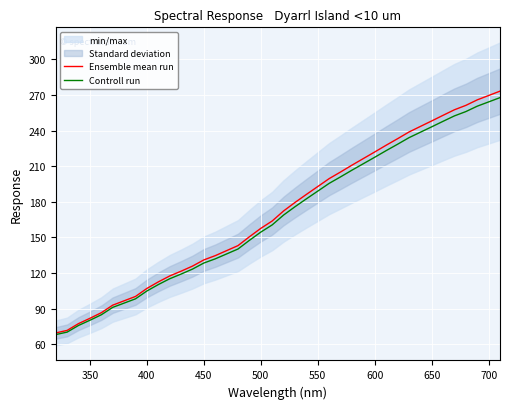

What is the lowest value of the Controll run series?

68.2